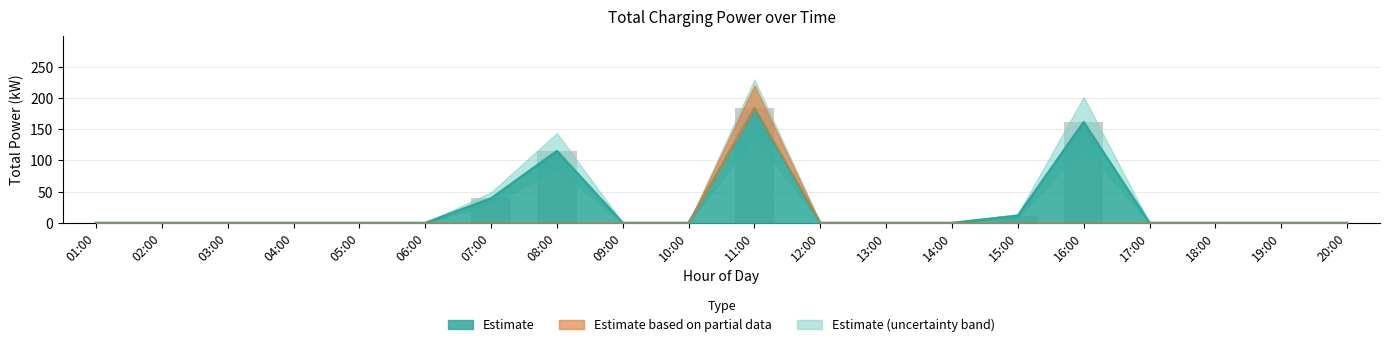

What is the label of the 13th bar from the left?

13:00